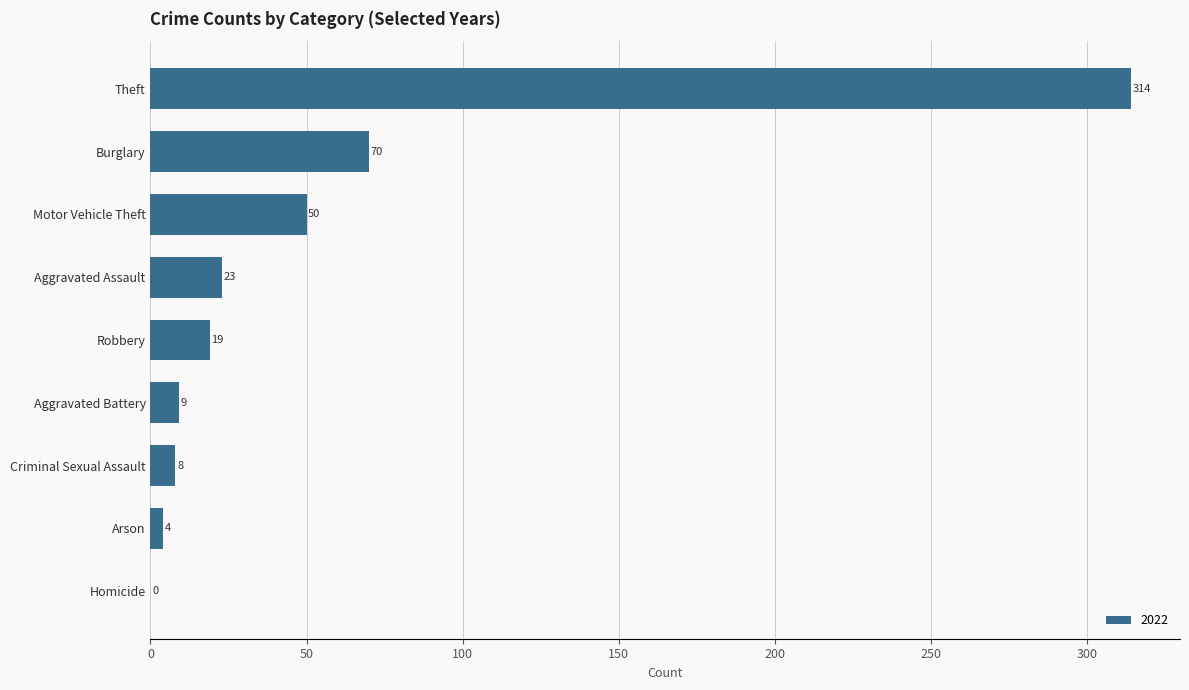

Which has a higher value, Aggravated Battery or Homicide?

Aggravated Battery